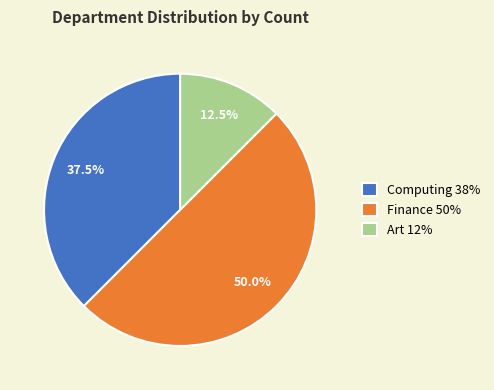

How many segments does this pie chart have?

3